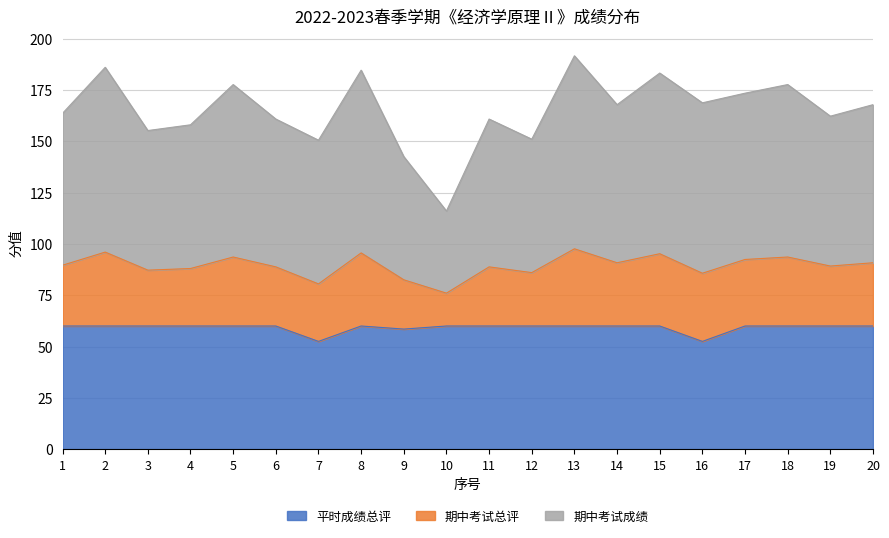

The value of 平时成绩总评 at 9 is 102.9. True or false?

False